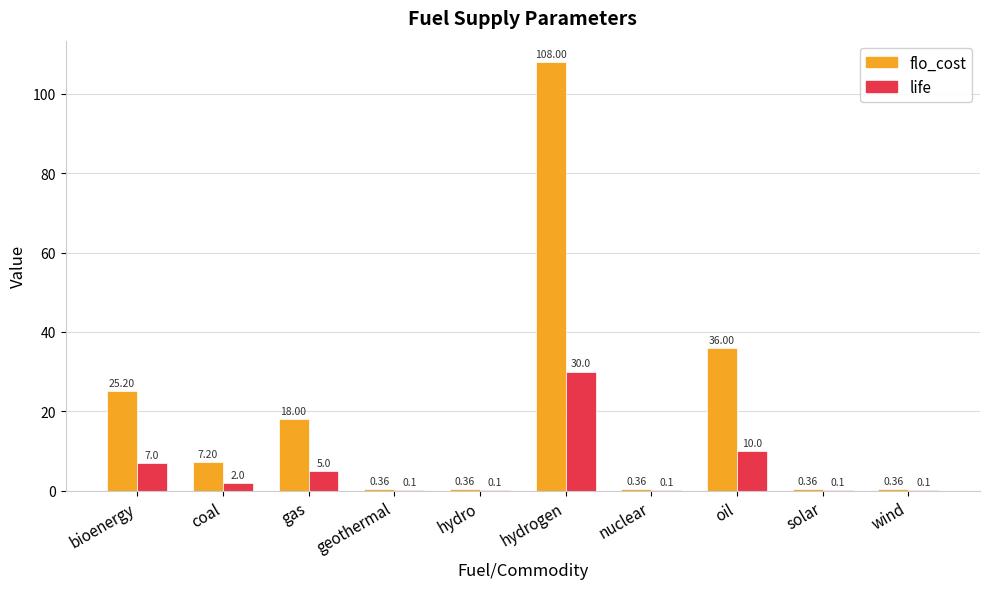

Where does the life series first go above 2?

bioenergy